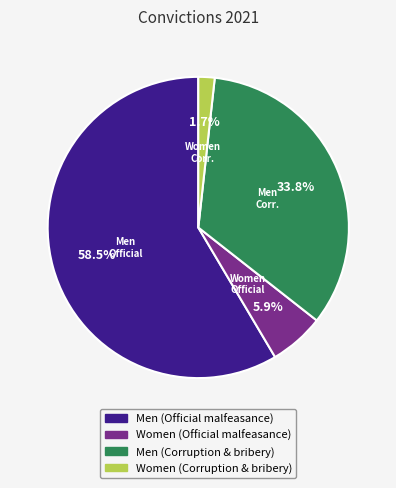

How many slices are in this pie chart?

4